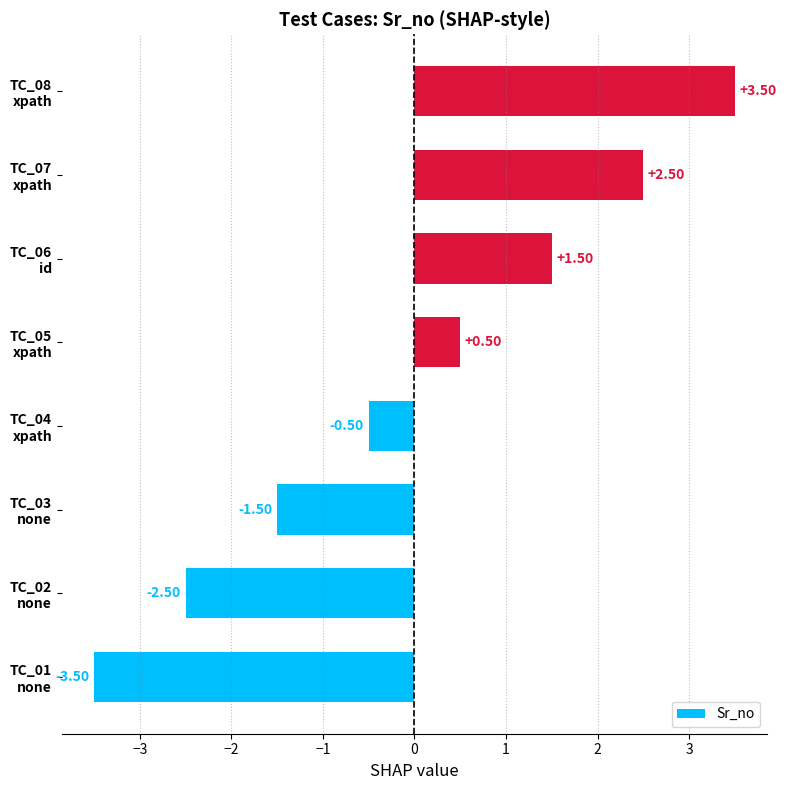

What is the difference between the maximum and minimum values?

7.0